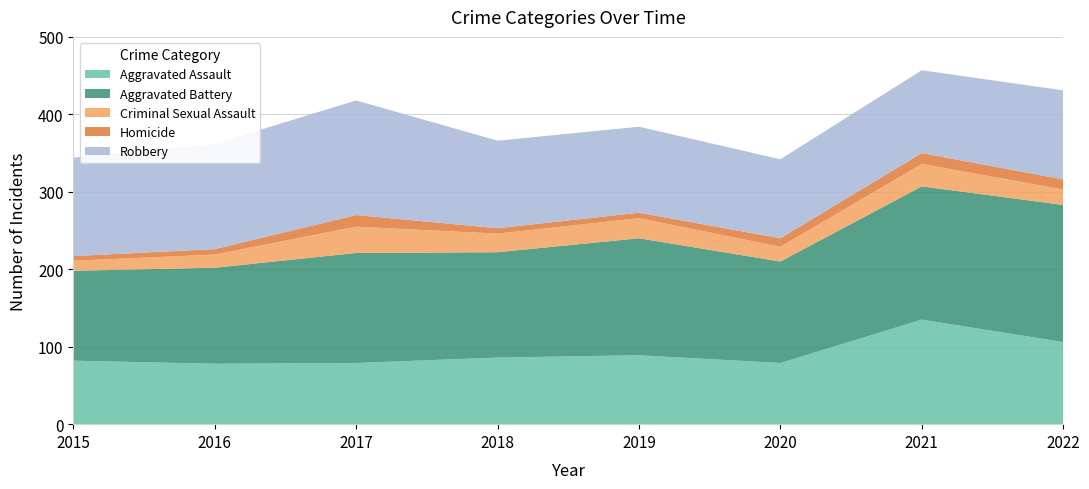

Reading left to right, list all the values displayed in this chart.

Aggravated Assault: 2015=82	2016=78	2017=79	2018=86	2019=89	2020=79	2021=135	2022=106
Aggravated Battery: 2015=116	2016=124	2017=142	2018=136	2019=151	2020=131	2021=172	2022=177
Criminal Sexual Assault: 2015=13	2016=17	2017=34	2018=24	2019=26	2020=19	2021=29	2022=20
Homicide: 2015=6	2016=7	2017=15	2018=7	2019=7	2020=11	2021=14	2022=13
Robbery: 2015=127	2016=136	2017=148	2018=113	2019=111	2020=102	2021=107	2022=115